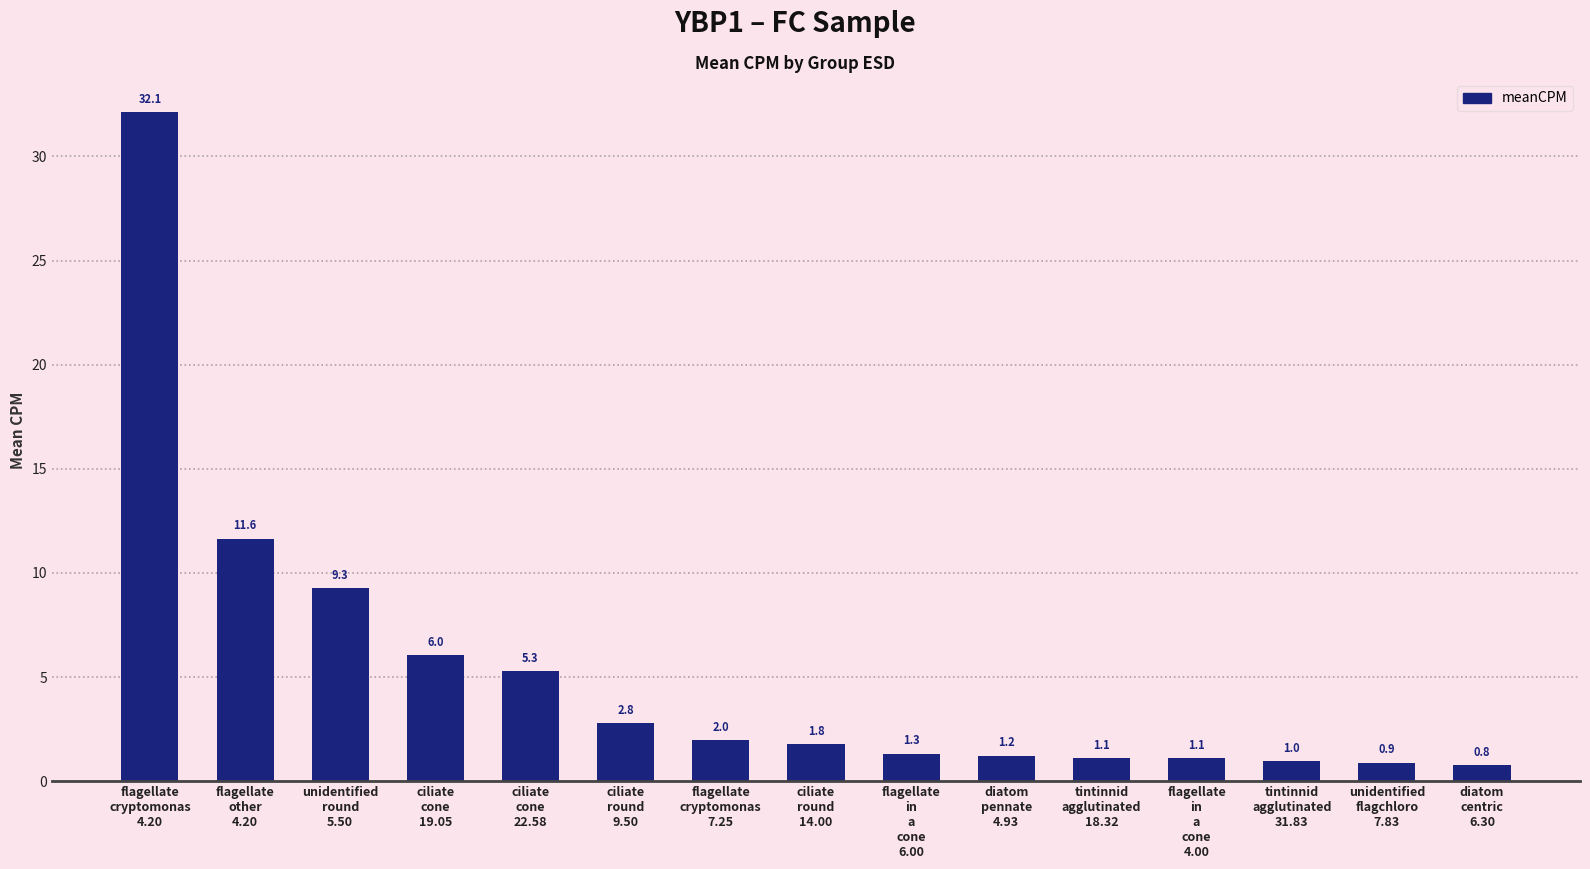

Reading right to left, list all the values displayed in this chart.

0.8	0.9	1.0	1.1	1.1	1.2	1.3	1.8	2.0	2.8	5.3	6.0	9.3	11.6	32.1